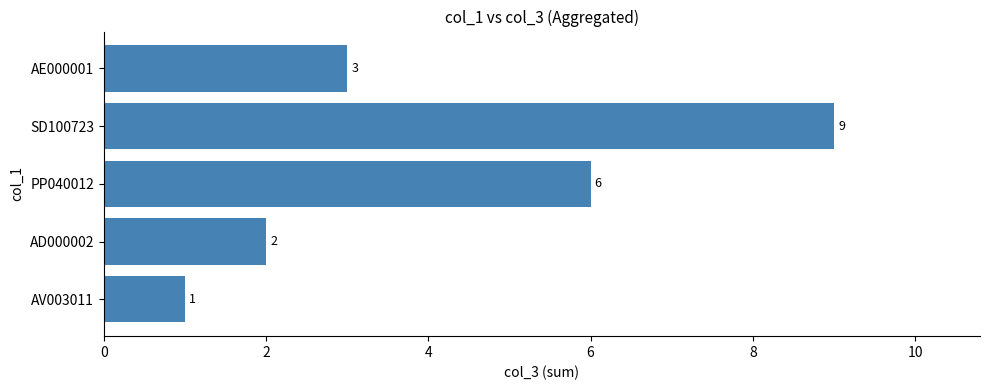

What is the change in value from AD000002 to AE000001?

+1